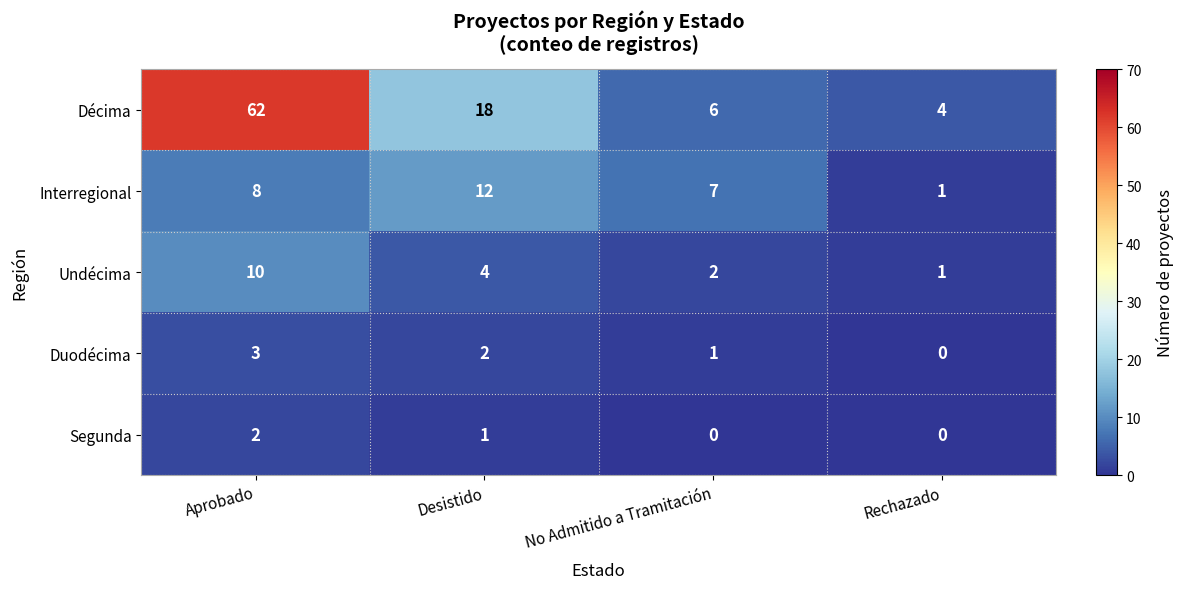

Where is Décima nearest to the value 33?

Desistido